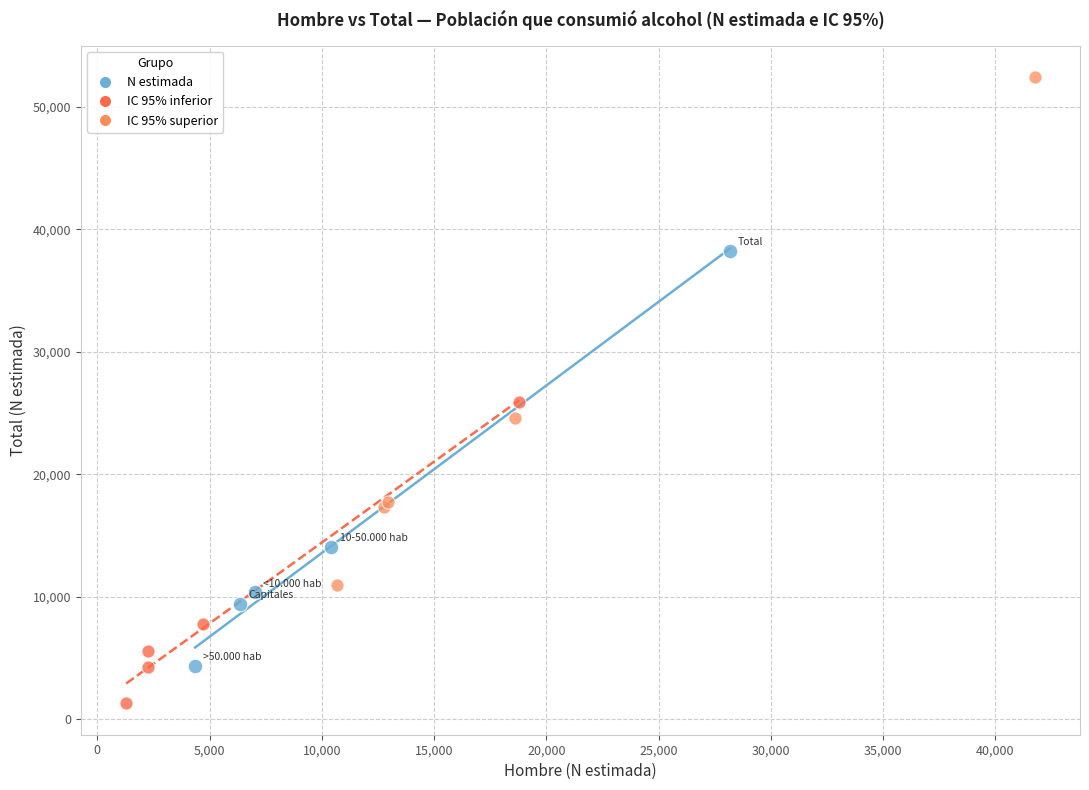

What are all the series names shown in the legend?

N estimada, IC 95% inferior, IC 95% superior